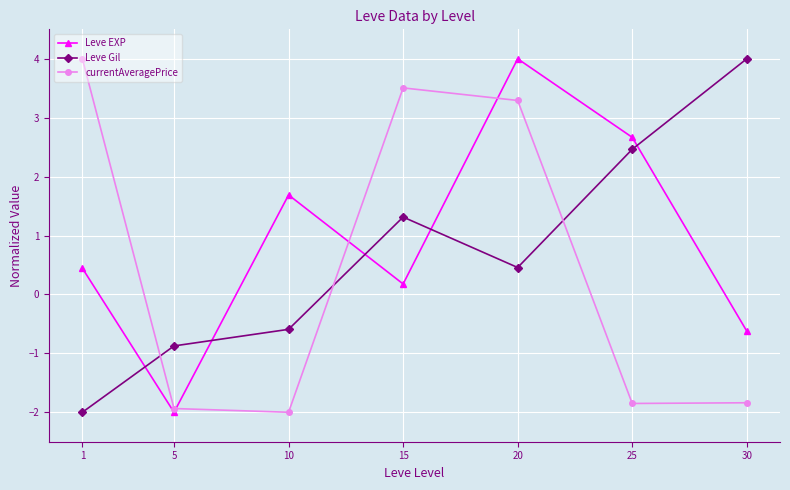

Is it true that Leve Gil equals -0.3 at 5?

False